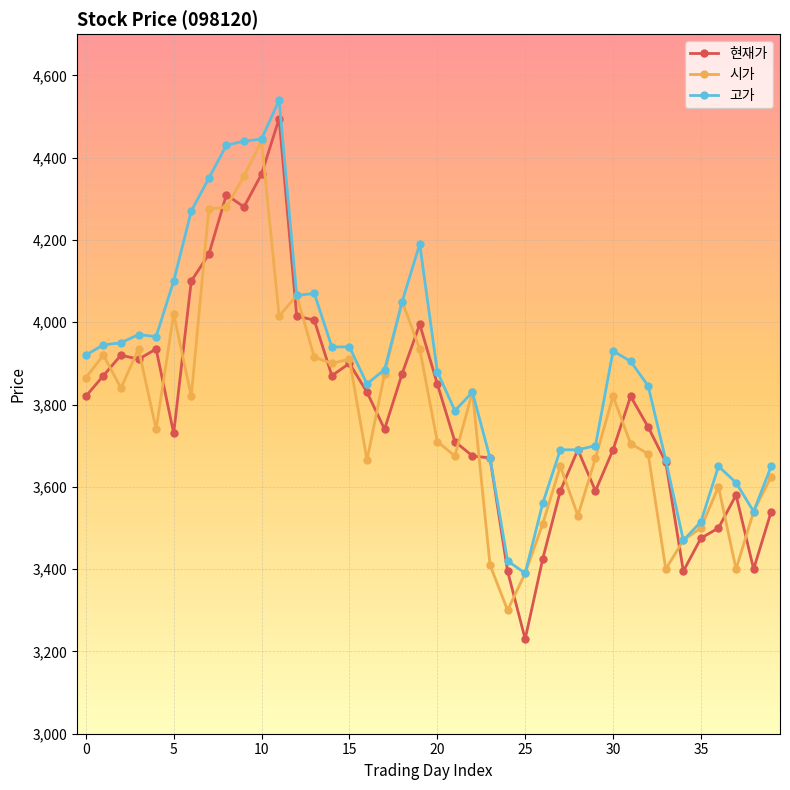

How many lines are shown in the chart?

3